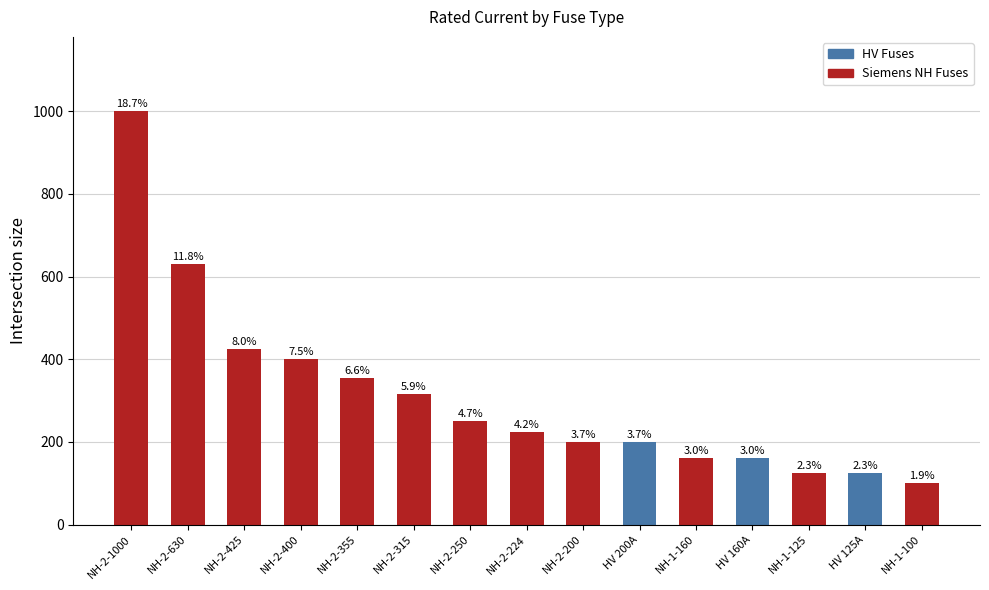

Which has a higher value, HV 160A or NH-2-224?

NH-2-224